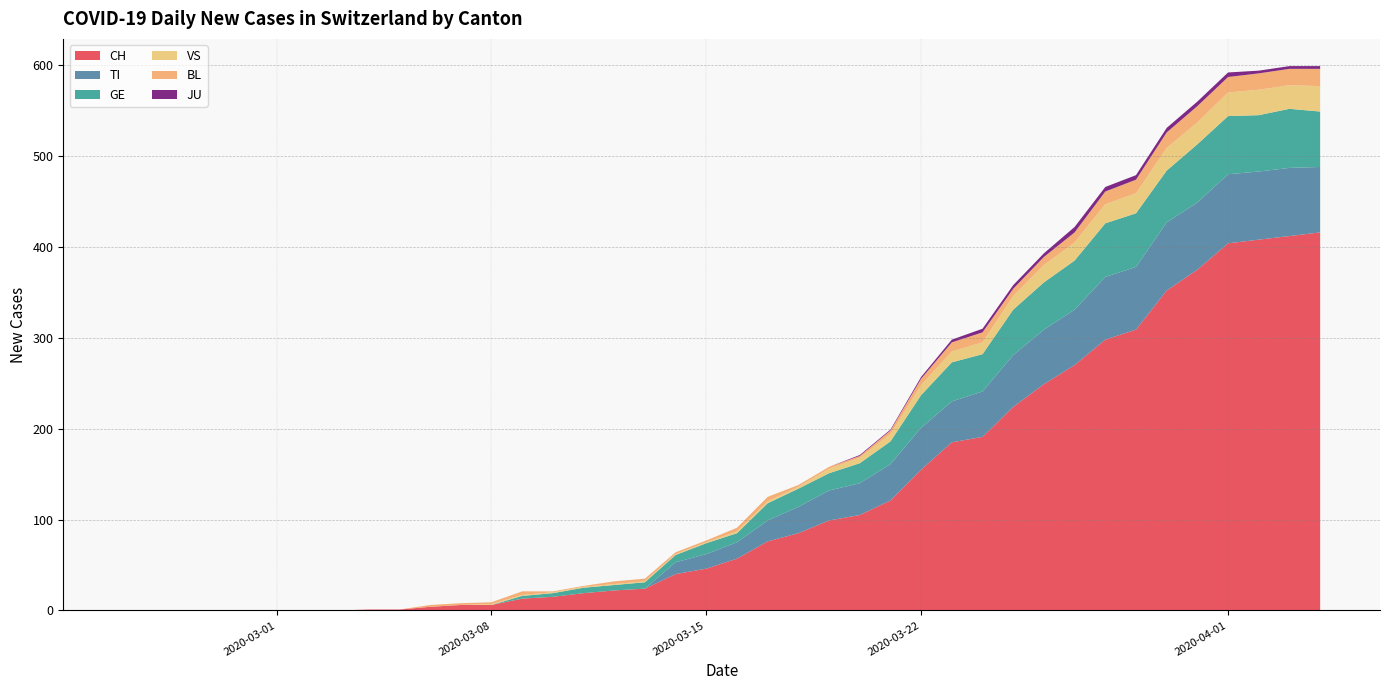

Reading right to left, list all the values displayed in this chart.

CH: 416	412	408	404	375	352	309	298	270	249	224	191	185	155	121	105	99	85	76	57	46	40	24	22	19	15	13	6	6	4	1	1	0	0	0	0	0	0	0	0
TI: 72	75	75	76	74	75	69	69	61	60	57	50	45	46	40	35	33	29	23	18	16	13	0	0	0	0	0	0	0	0	0	0	0	0	0	0	0	0	0	0
GE: 61	65	62	64	64	57	59	59	54	52	50	41	43	36	25	22	19	20	19	10	12	8	7	6	6	4	3	0	0	0	0	0	0	0	0	0	0	0	0	0
VS: 28	26	28	26	24	25	22	21	20	19	15	13	12	11	8	6	5	2	2	2	1	1	1	1	1	1	1	1	0	0	0	0	0	0	0	0	0	0	0	0
BL: 19	18	18	17	18	17	15	14	11	9	8	11	10	7	4	2	2	2	5	4	2	2	3	3	1	1	4	2	2	2	0	0	0	0	0	0	0	0	0	0
JU: 3	3	3	5	5	5	5	5	6	4	4	4	3	2	1	1	0	0	0	0	0	0	0	0	0	0	0	0	0	0	0	0	0	0	0	0	0	0	0	0